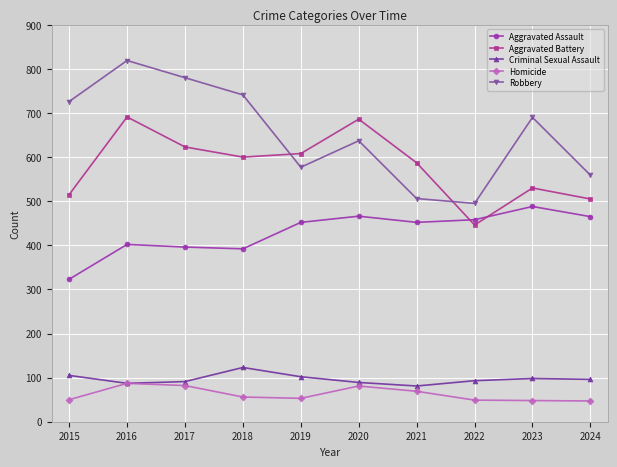

Is it true that Aggravated Assault equals 452 at 2021?

True